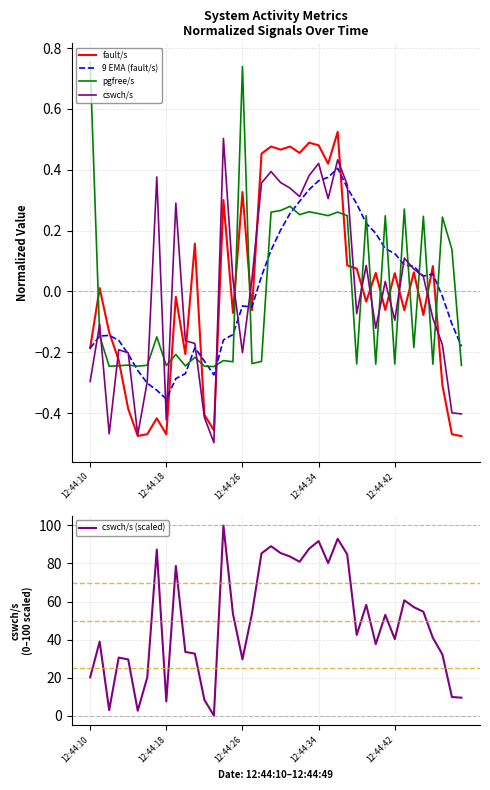

True or false: fault/s and pgfree/s intersect in this chart.

True